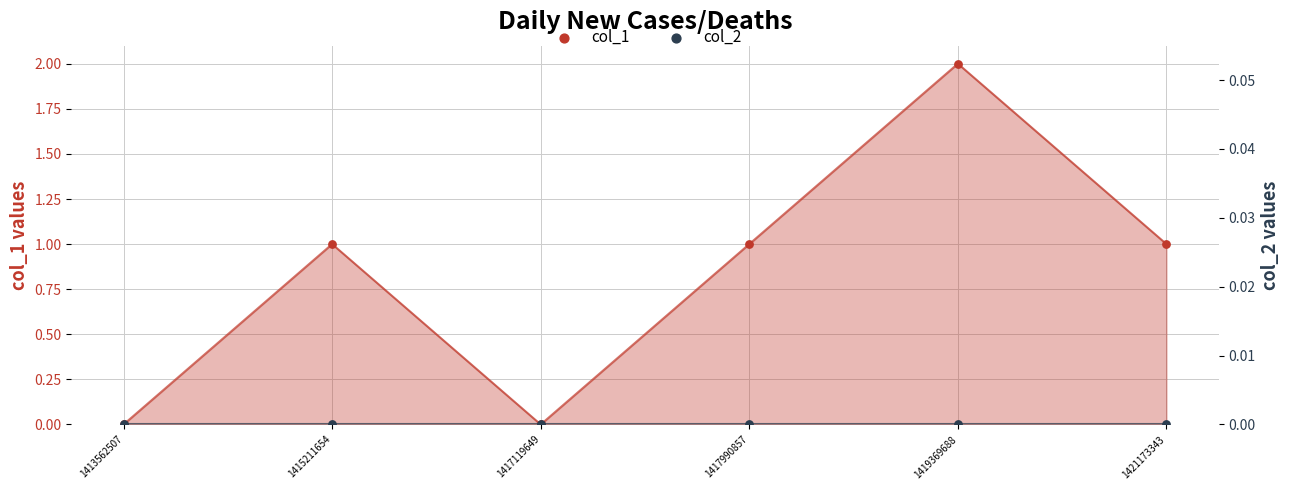

Which series contains the highest Y value?

col_1